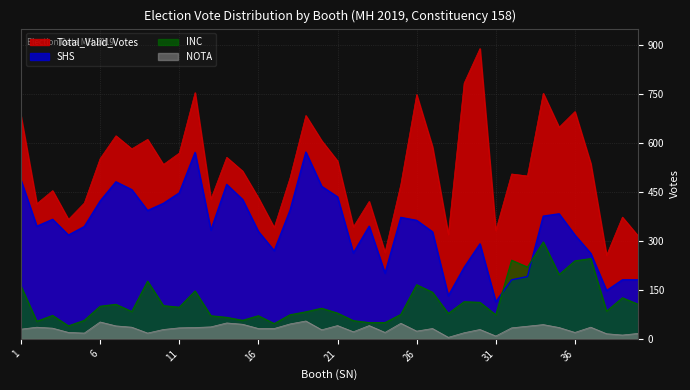

True or false: INC has more than 1 interior local peaks.

True